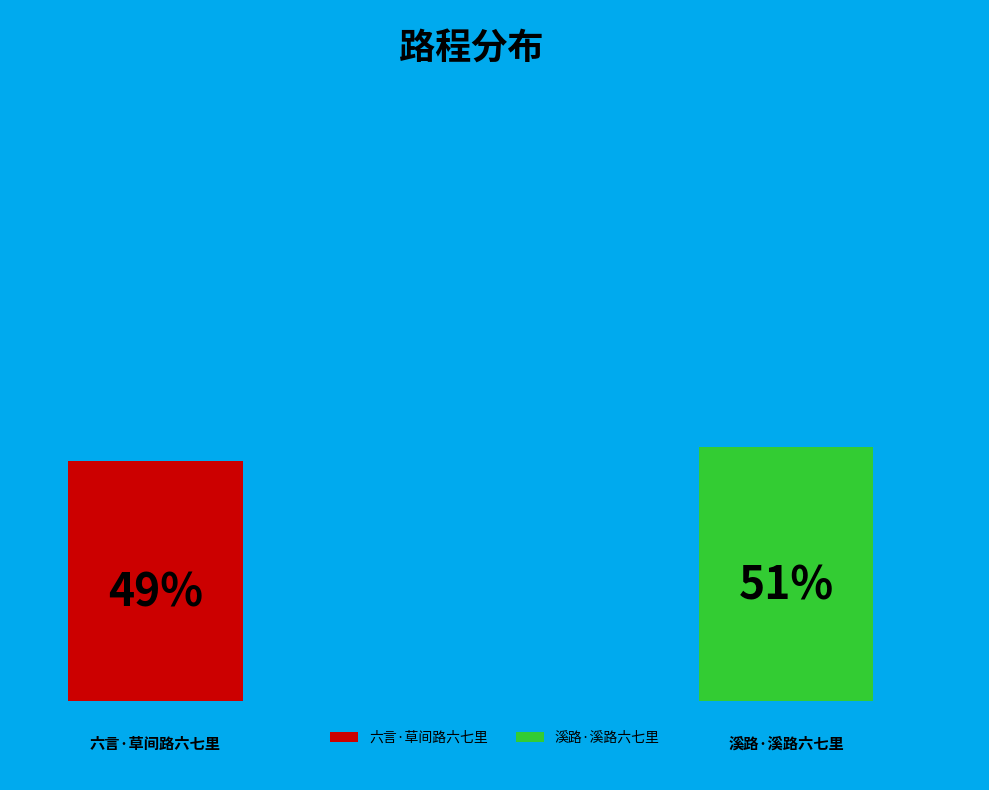

What percentage is the 六言·草间路六七里 slice, to the nearest percent?

49%